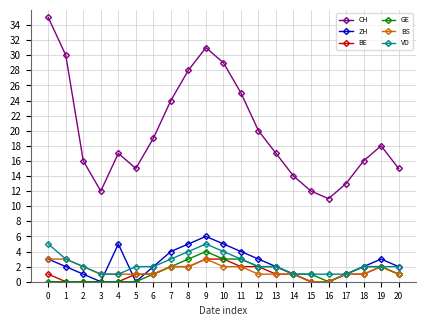

Reading left to right, transcribe all the data shown in this chart.

CH: 35	30	16	12	17	15	19	24	28	31	29	25	20	17	14	12	11	13	16	18	15
ZH: 3	2	1	0	5	0	2	4	5	6	5	4	3	2	1	0	0	1	2	3	2
BE: 1	0	0	0	0	1	1	2	2	3	3	2	2	1	1	0	0	1	1	2	1
GE: 0	0	0	0	0	0	1	2	3	4	3	3	2	2	1	1	0	1	2	2	1
BS: 3	3	2	1	1	1	1	2	2	3	2	2	1	1	1	0	0	1	1	2	1
VD: 5	3	2	1	1	2	2	3	4	5	4	3	2	2	1	1	1	1	2	2	2